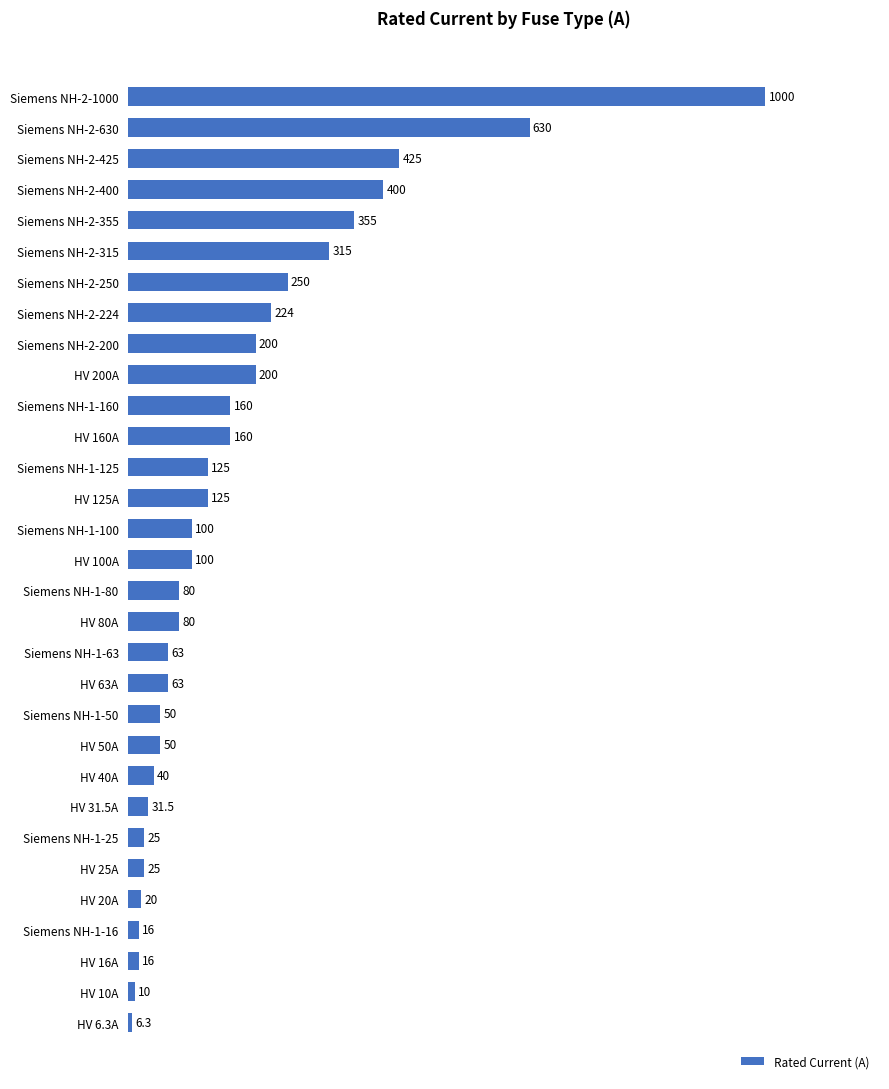

The value at HV 40A is 40.0. True or false?

True